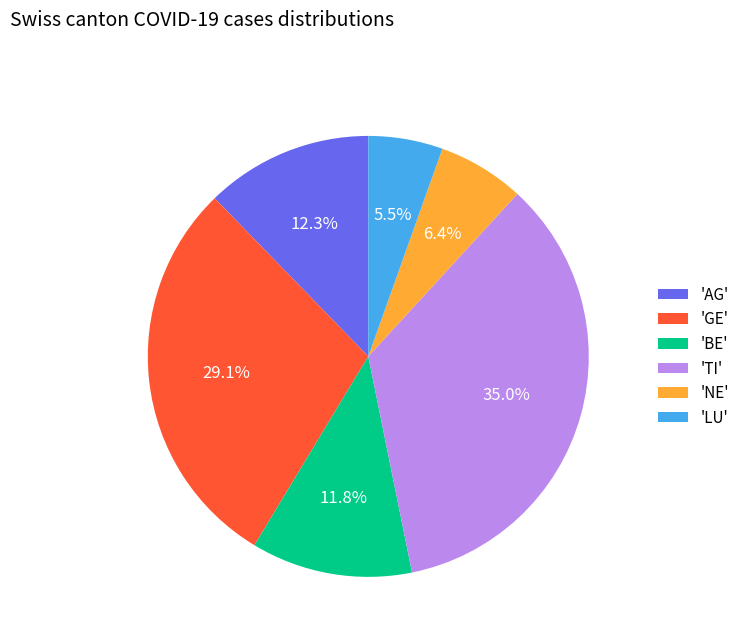

Which has a higher value, 'AG' or 'GE'?

'GE'